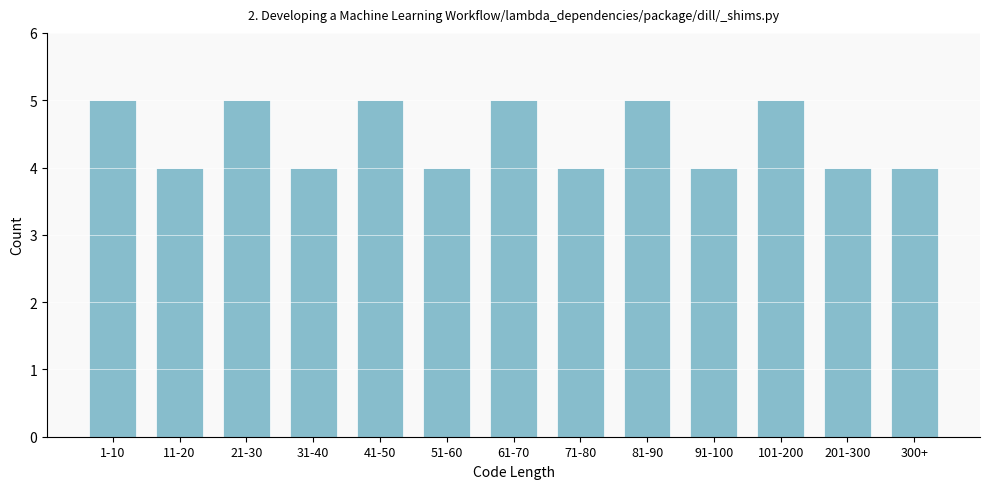

Reading left to right, what are all the values shown in this chart?

1-10=5	11-20=4	21-30=5	31-40=4	41-50=5	51-60=4	61-70=5	71-80=4	81-90=5	91-100=4	101-200=5	201-300=4	300+=4